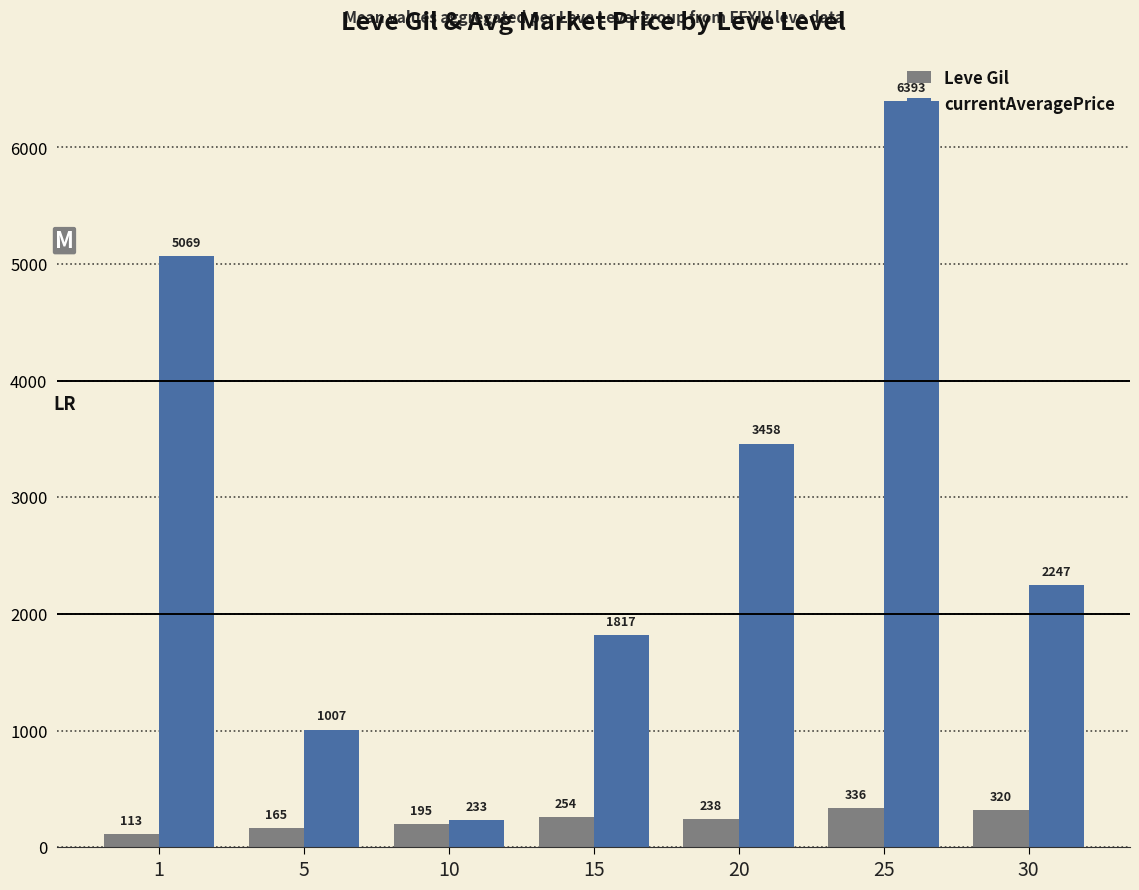

What is the value of the currentAveragePrice bar at the 3rd from the left?

233.4